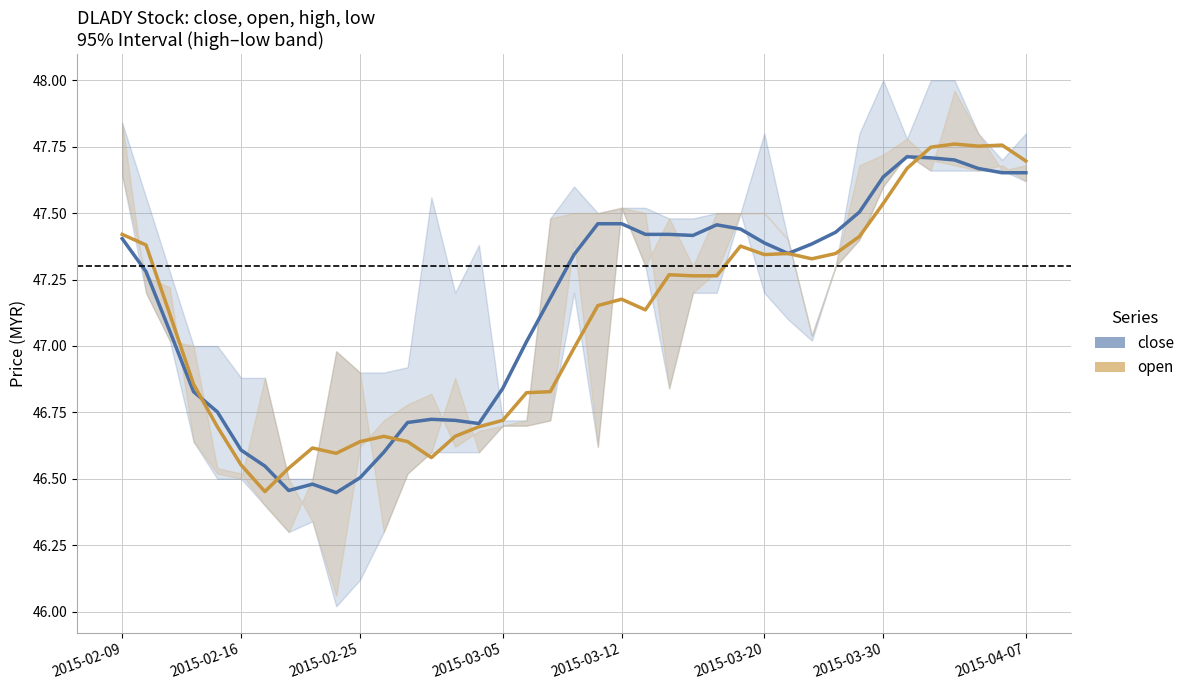

What is the spread (max minus min) of values at 11?

0.1